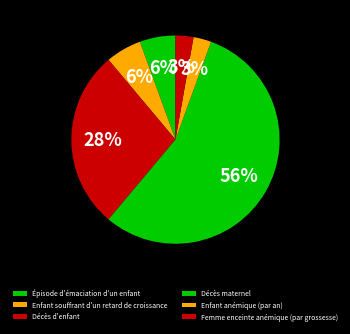

How many segments does this pie chart have?

6